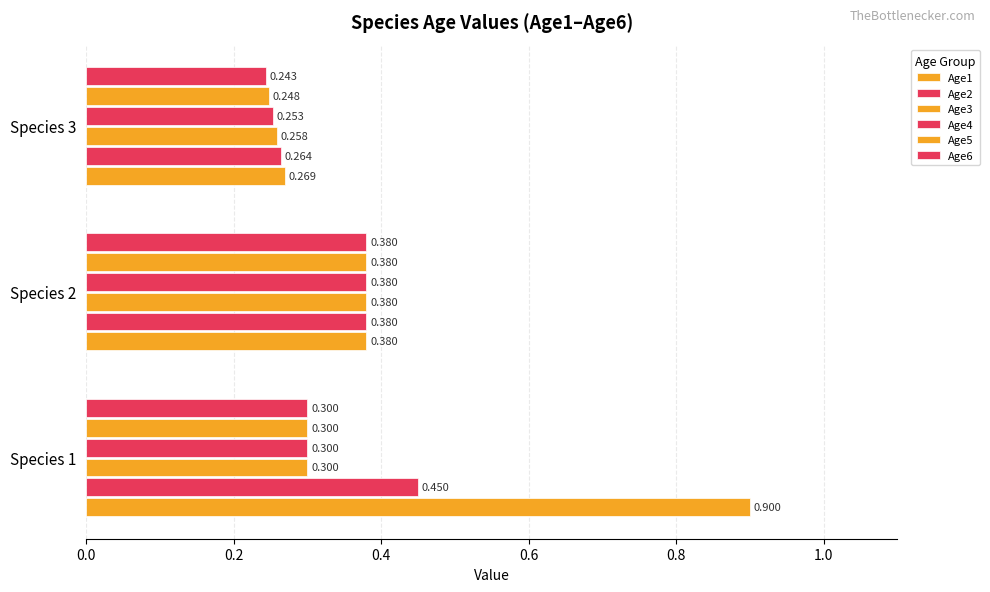

Count the Age3 values in the range 0 to 1.

3